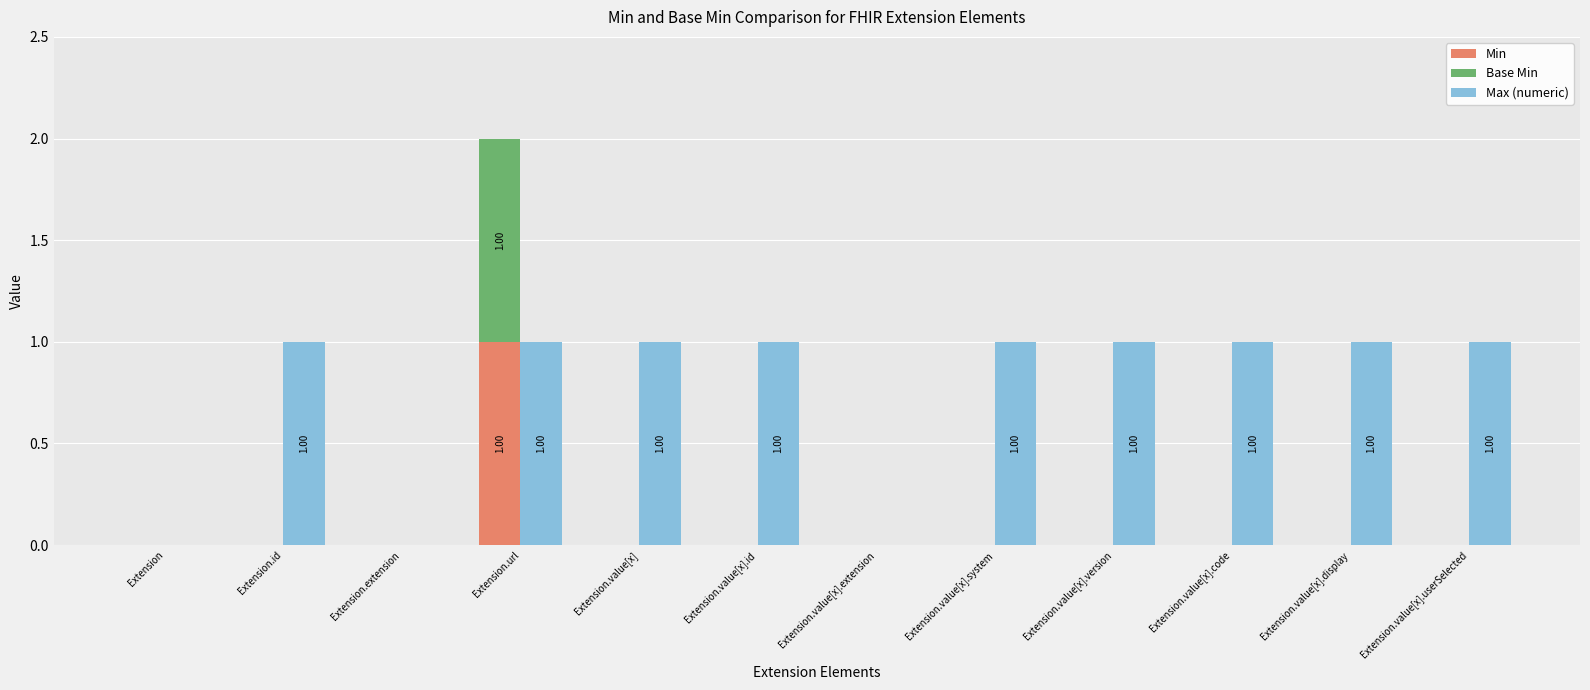

Which series has the largest range (max minus min)?

Min